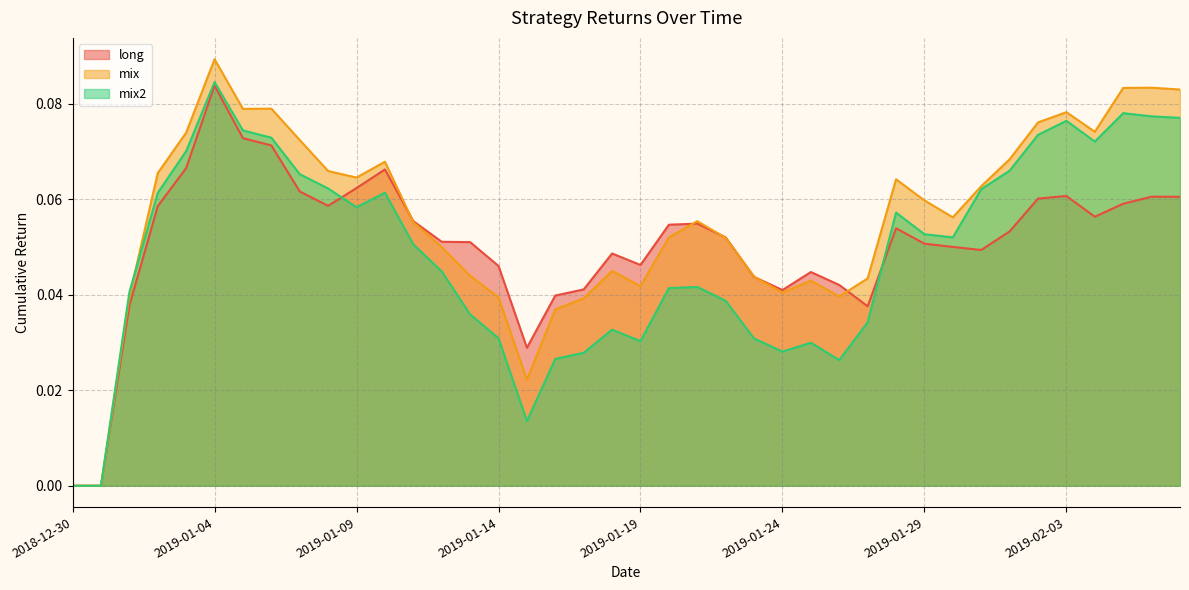

Which series has the largest total across all categories?

mix